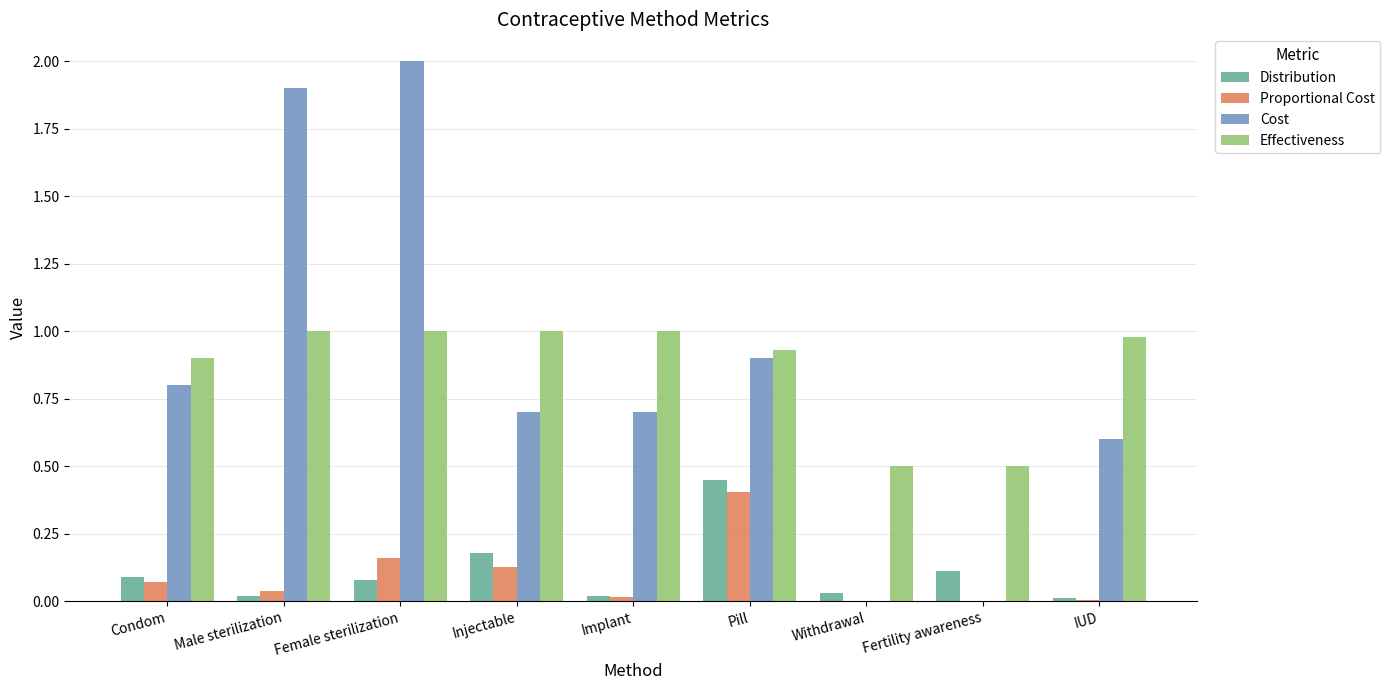

What is the maximum value for Cost?

2.0